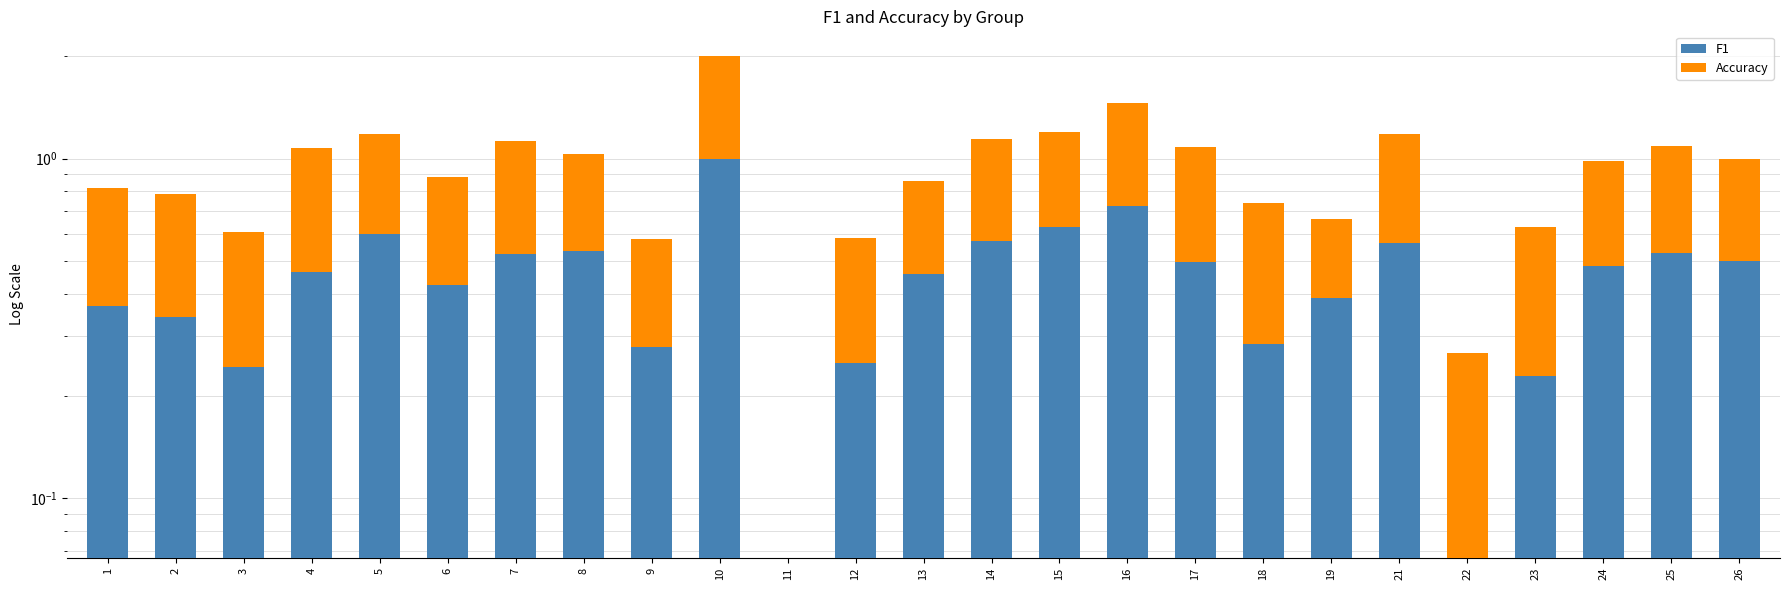

At which category is the sum across all series the highest?

10